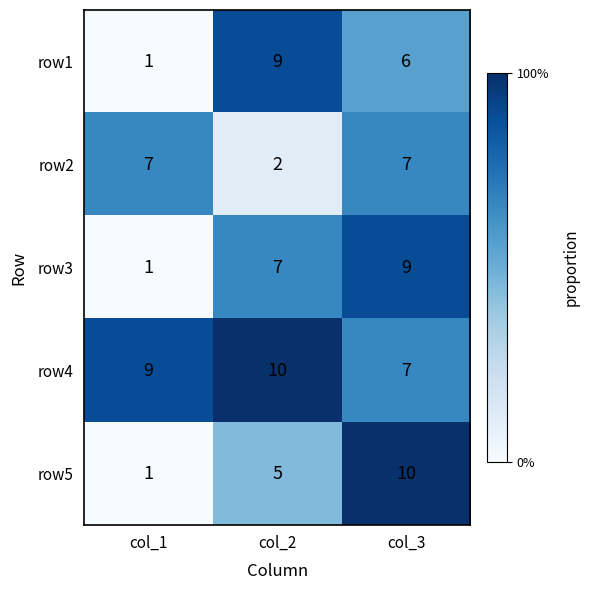

List the labels in order of row3 value, largest first.

col_3, col_2, col_1